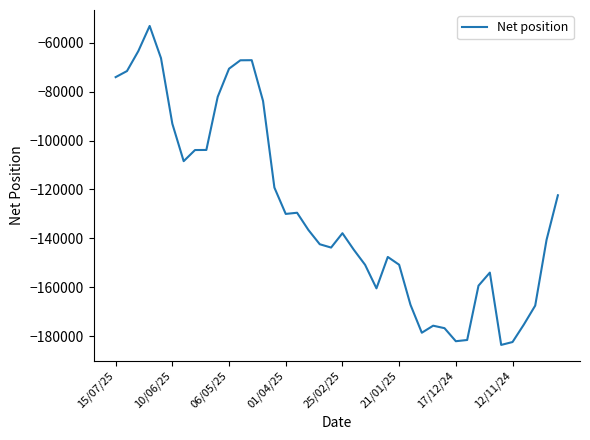

What is the difference between the maximum and minimum values?

130399